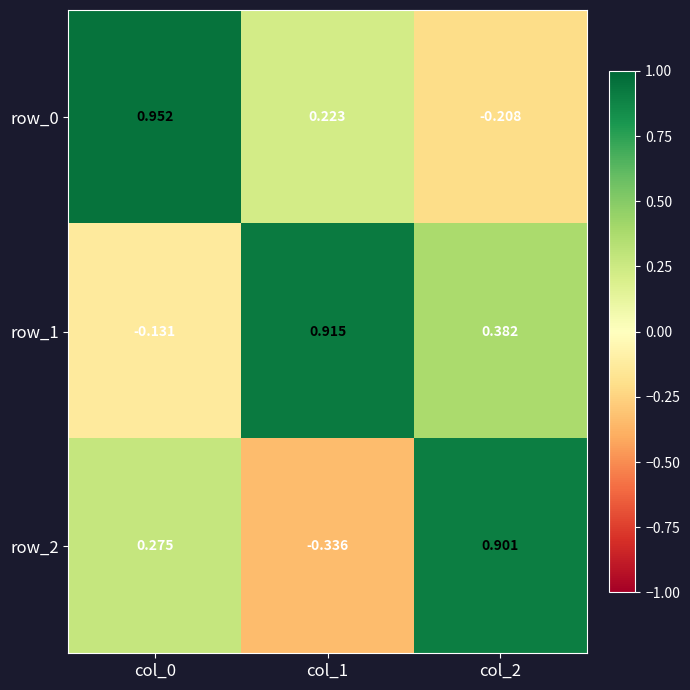

Is the value of row_2 at col_2 greater than the value of row_1 at col_0?

Yes